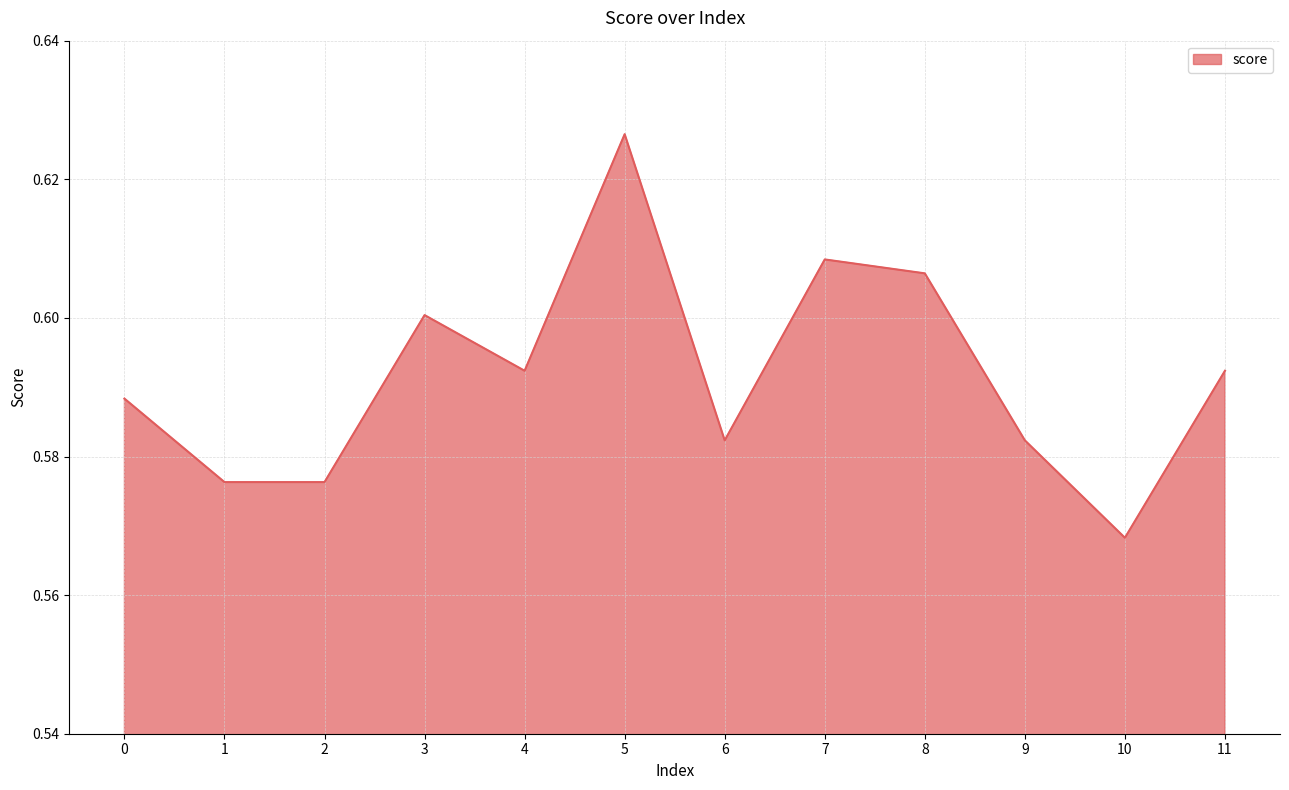

At which label is the value closest to 0?

10